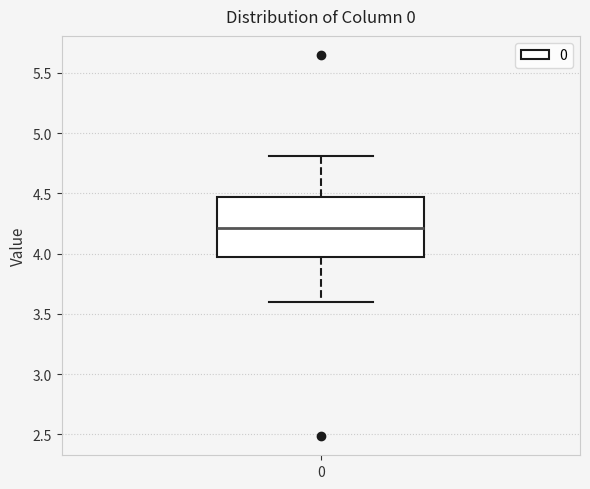

Read this box plot against the y-axis: the position of the median line, the range covered by the box, and the ends of both whiskers. The values are not printed on the chart, so give them approximately, as read against the axis.

median 4.20, box 3.95 to 4.45, whiskers 3.60 to 4.80